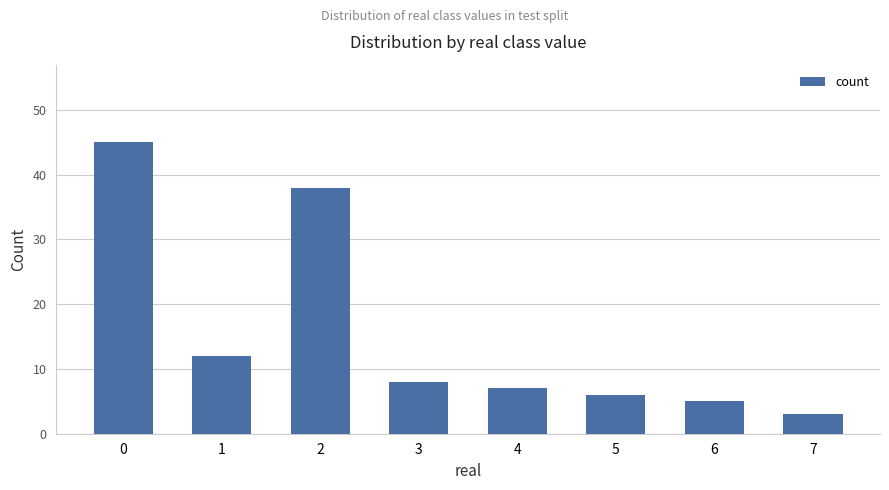

What is the smallest value displayed?

3